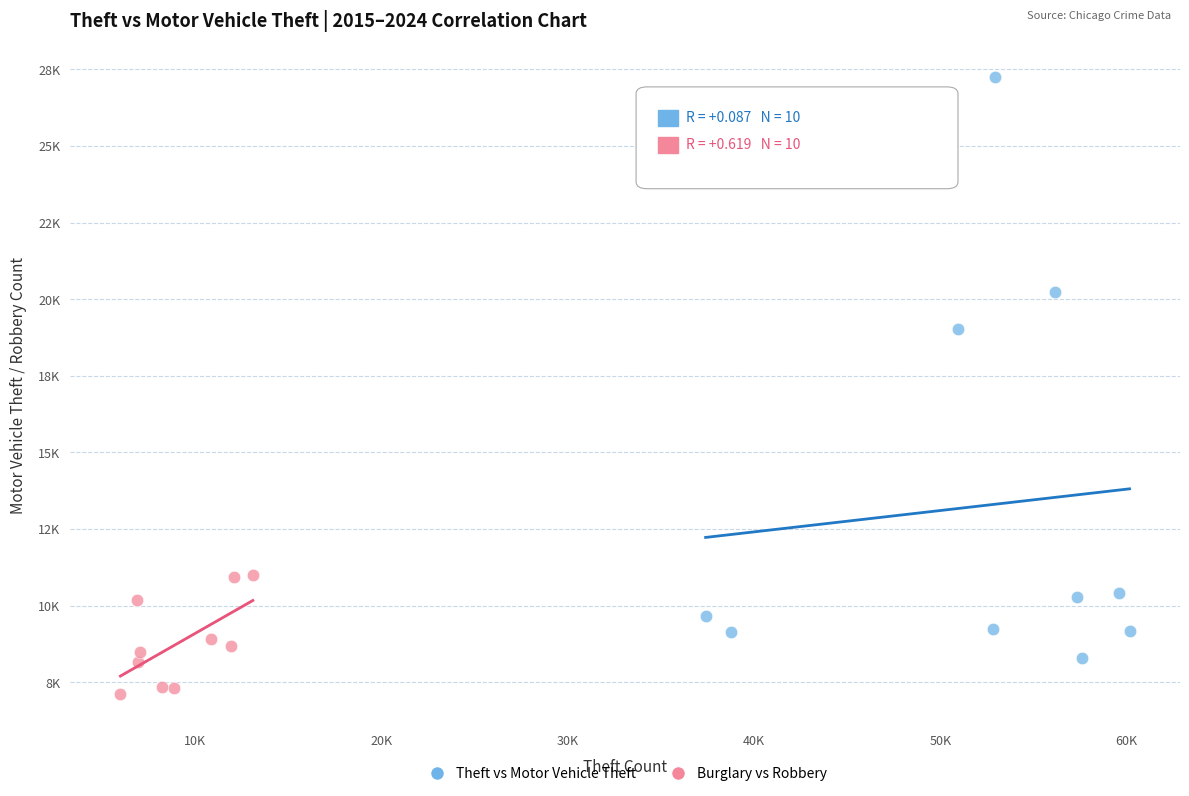

Which series contains the lowest Y value?

Burglary vs Robbery